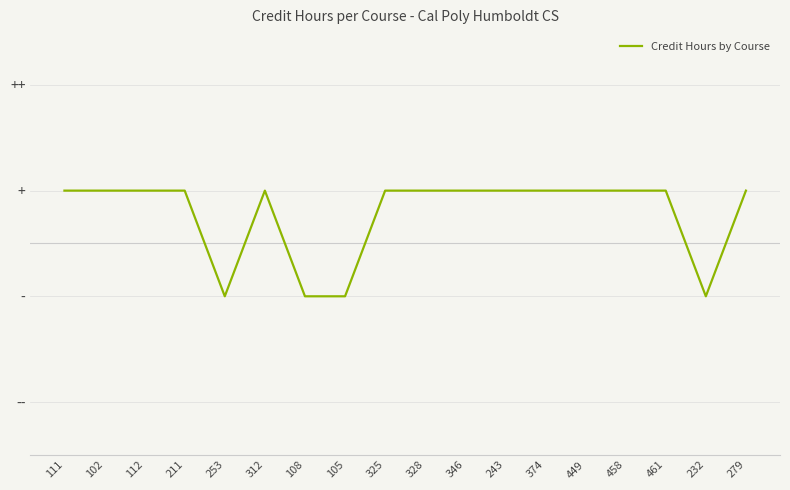

Reading left to right, list all the values displayed in this chart.

111=4	102=4	112=4	211=4	253=3	312=4	108=3	105=3	325=4	328=4	346=4	243=4	374=4	449=4	458=4	461=4	232=3	279=4